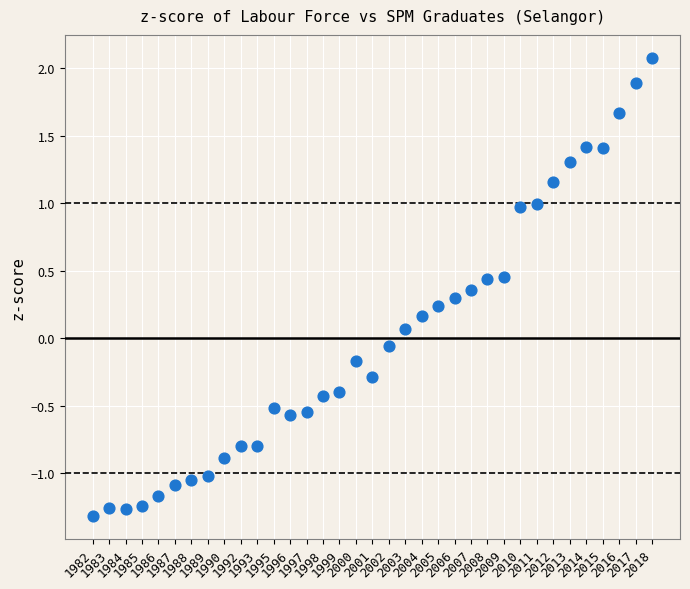

What is the range of Y values (max minus min)?

3.4